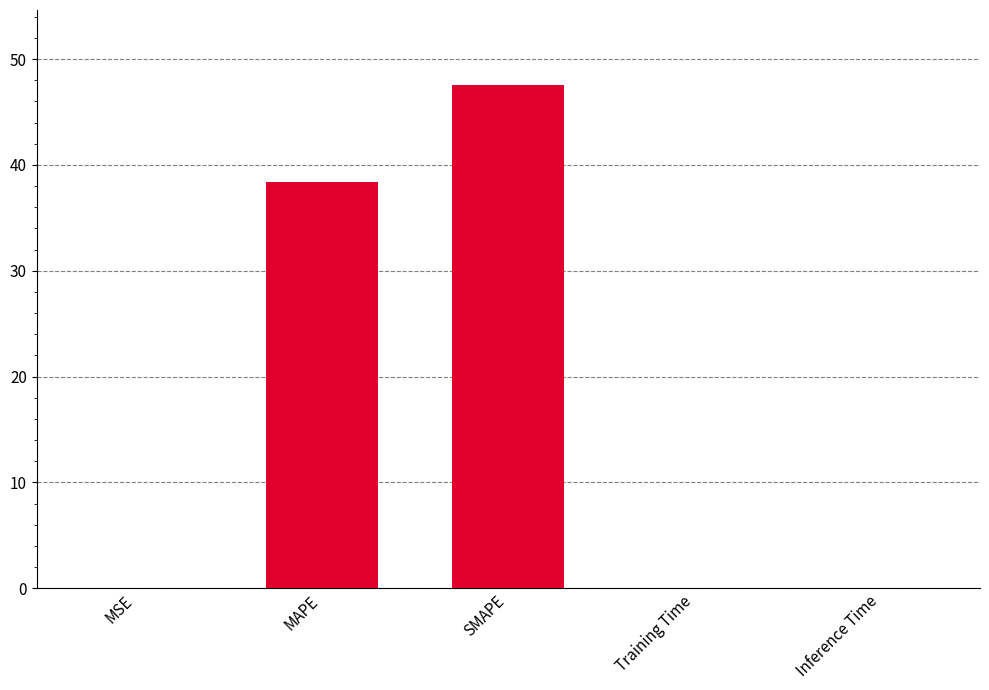

Which category has the highest value across all series?

SMAPE